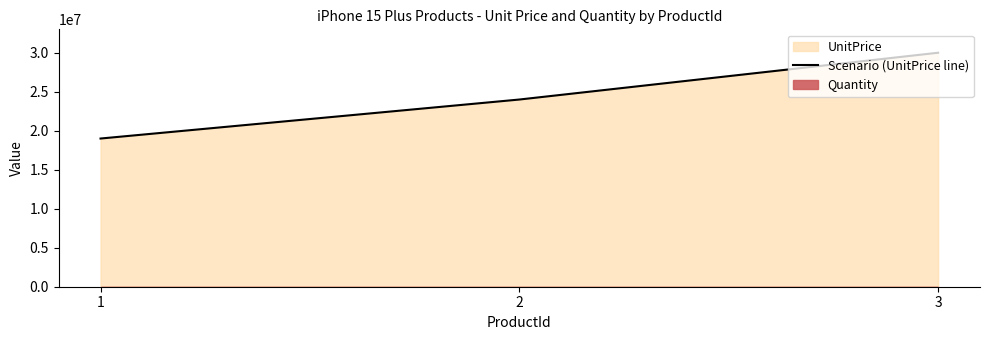

The value at 2 is 5789267. True or false?

False